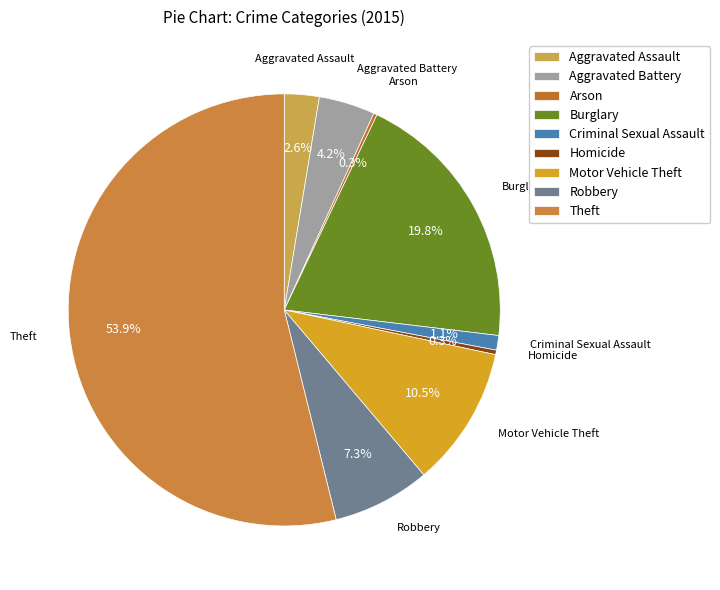

Is there any slice that represents more than half of the pie?

Yes